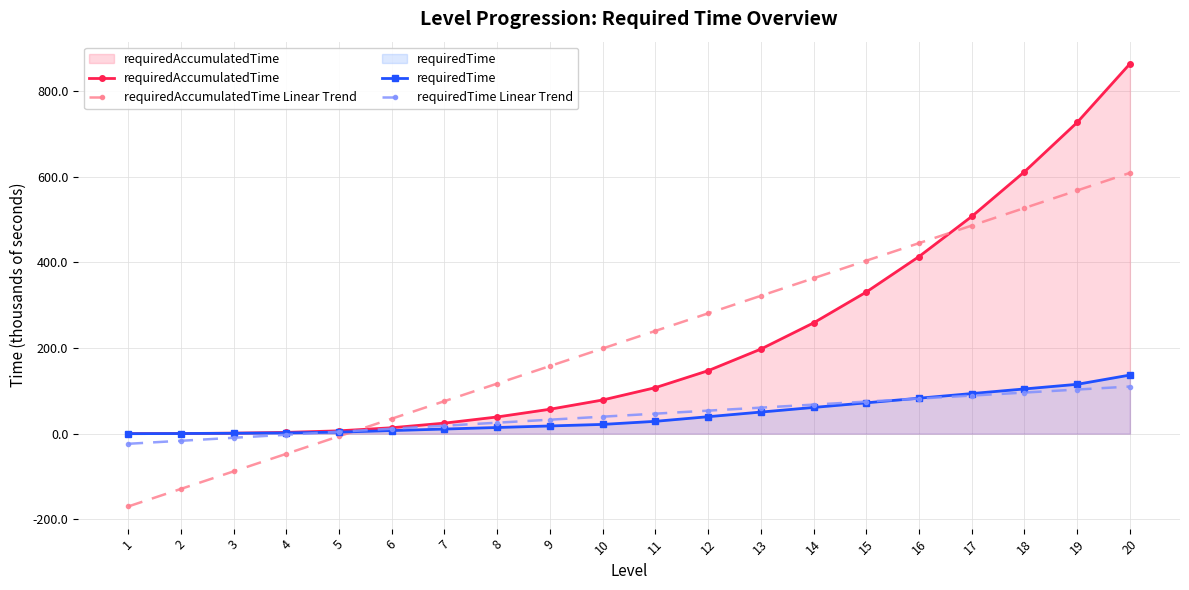

True or false: requiredAccumulatedTime Linear Trend has a value of 181.4 at 13.

False